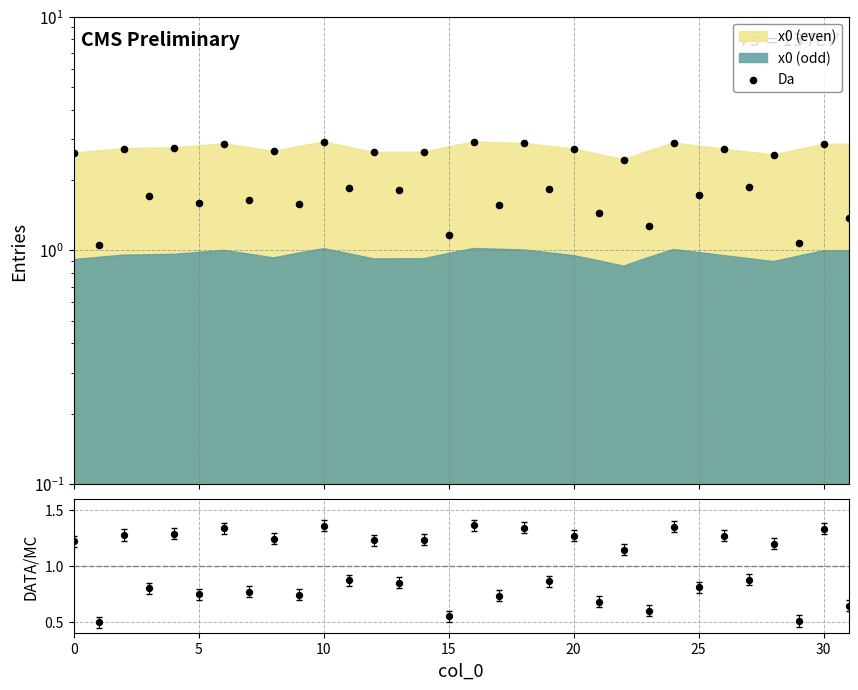

At which category is the sum across all series the highest?

16